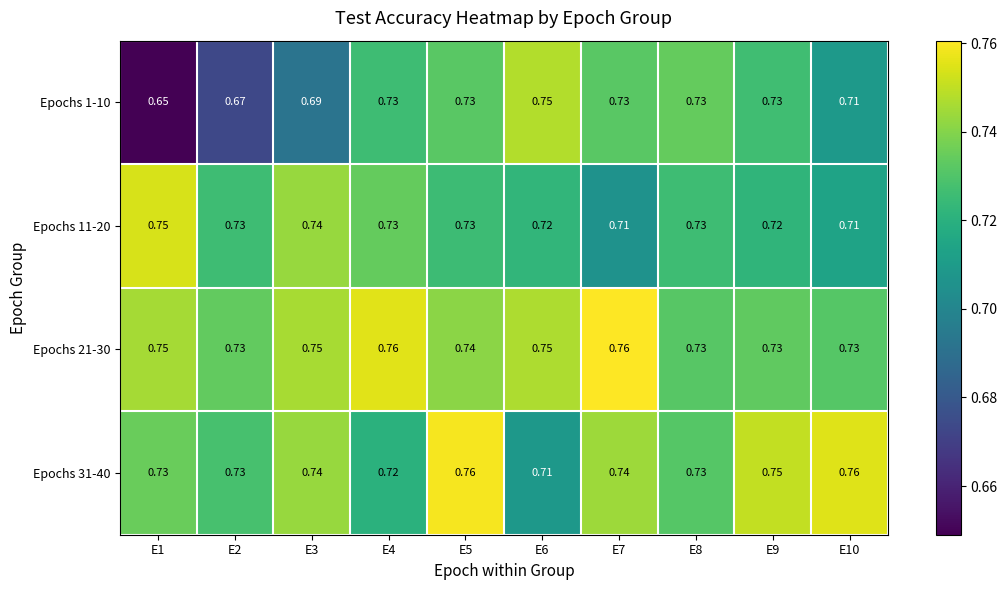

Is the value of Epochs 1-10 at E10 greater than the value of Epochs 21-30 at E9?

No